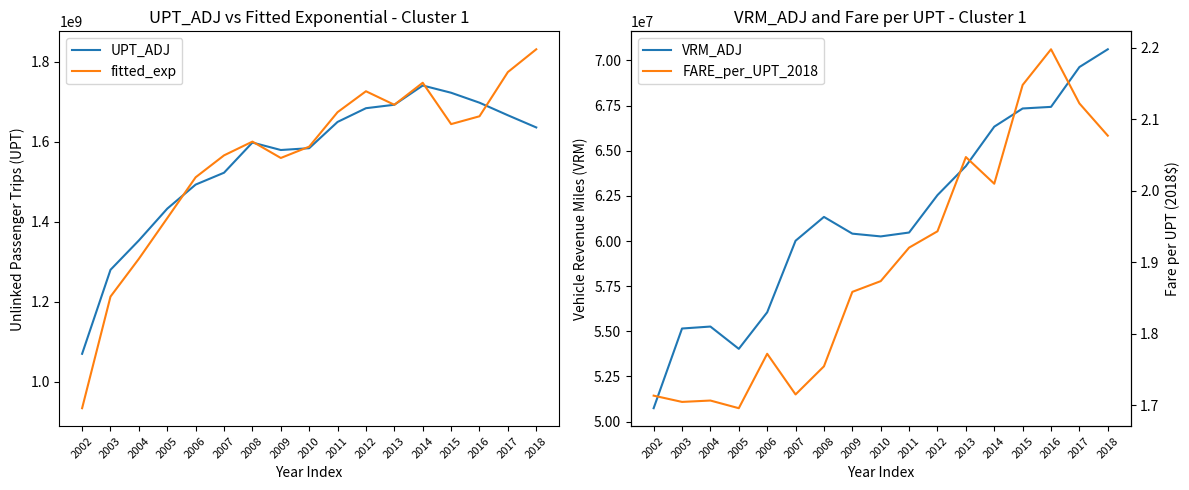

True or false: VRM_ADJ and fitted_exp cross at least once.

False